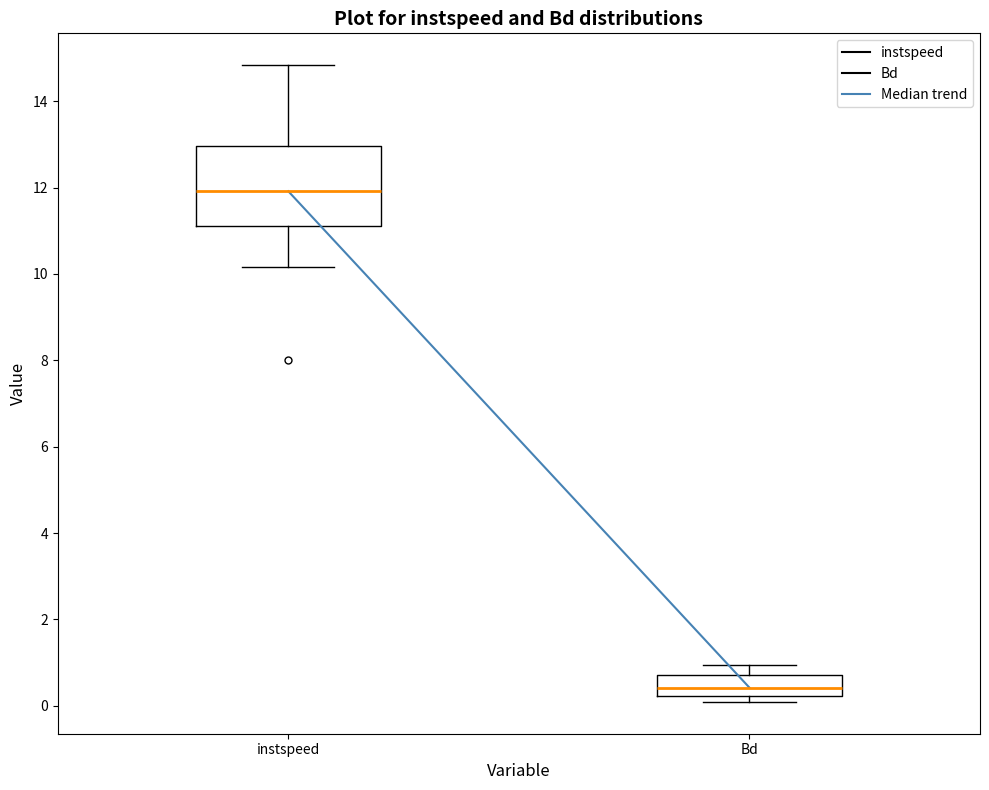

Reading left to right, transcribe this box plot: for each box, give where its median line is, the range the box spans, and where its two whiskers end, as read against the y-axis. The values are not printed on the chart, so give them approximately, as read against the axis.

instspeed: median 12.0, box 11.2 to 13.0, whiskers 10.2 to 14.8
Bd: median 0.4, box 0.2 to 0.8, whiskers 0.0 to 1.0